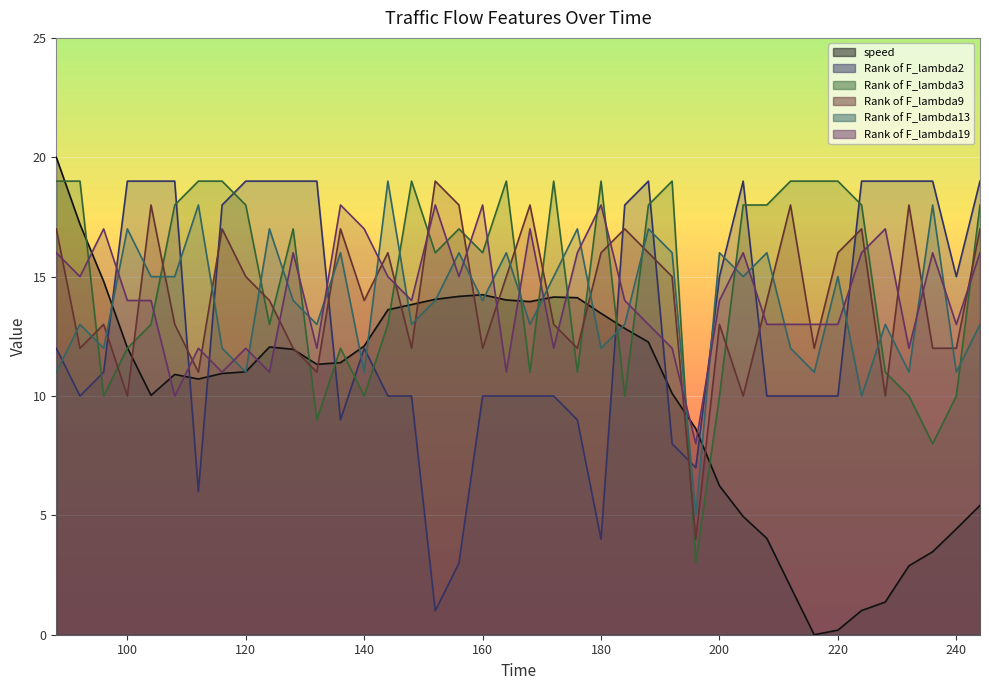

Does the chart display data point markers on the line(s)?

No